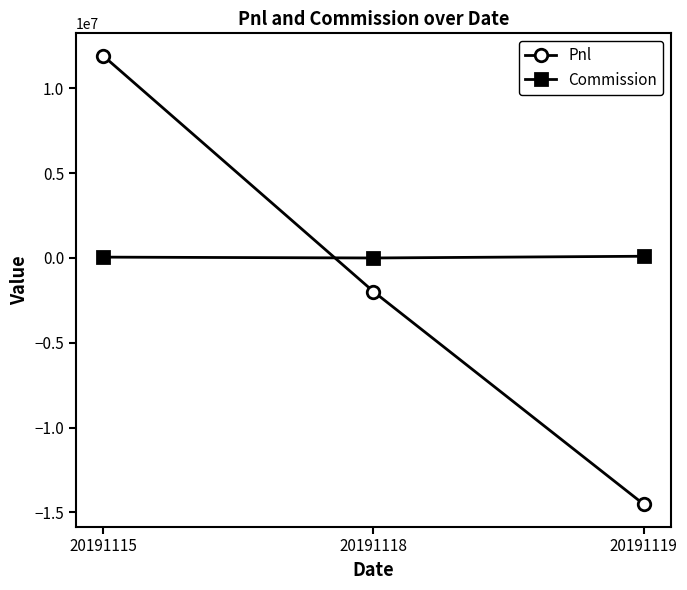

How many series are shown in this chart?

2